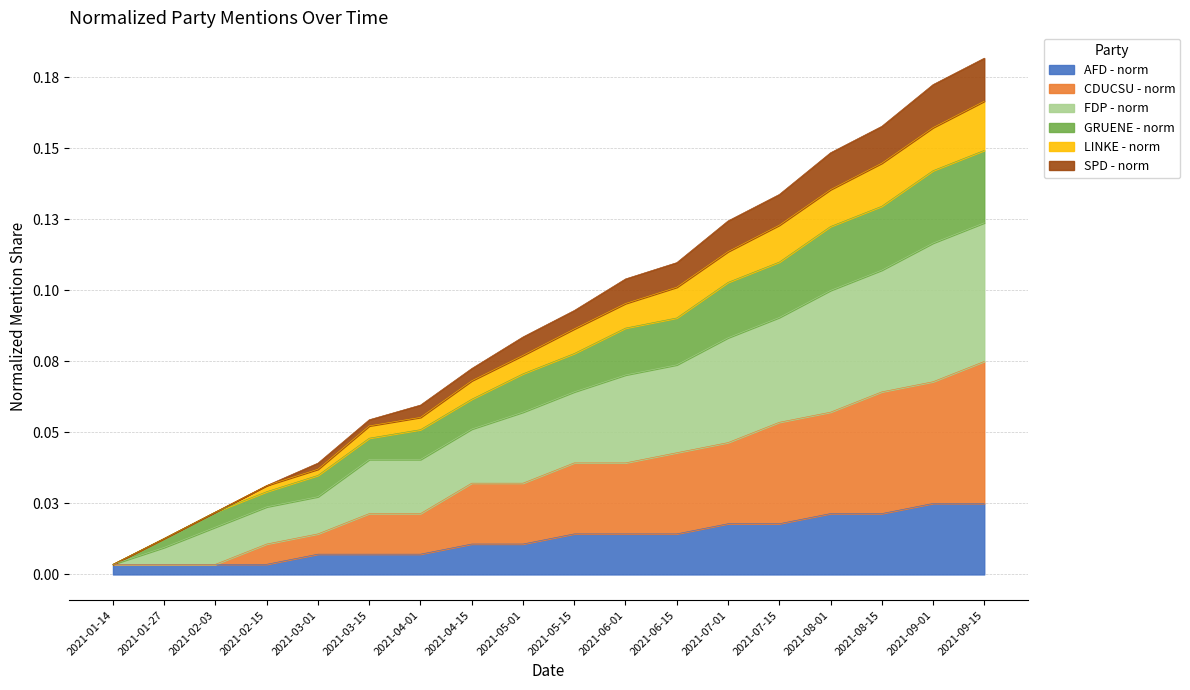

True or false: CDUCSU - norm and AFD - norm intersect in this chart.

False